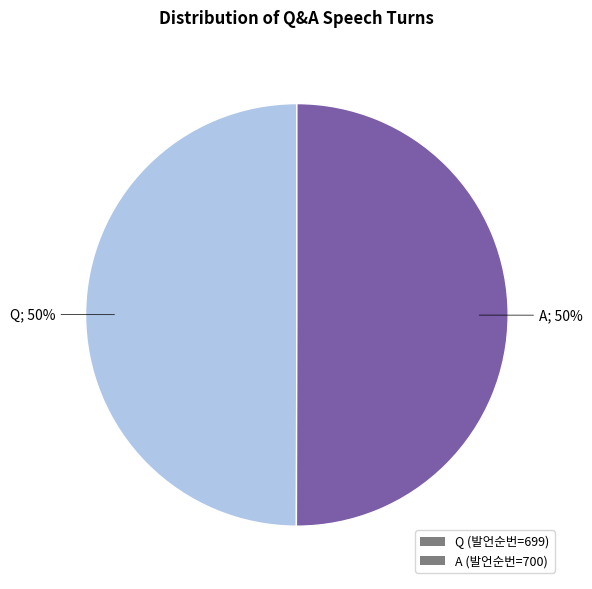

Approximately how many times larger is the value at A (발언순번=700) compared to Q (발언순번=699)?

1.0